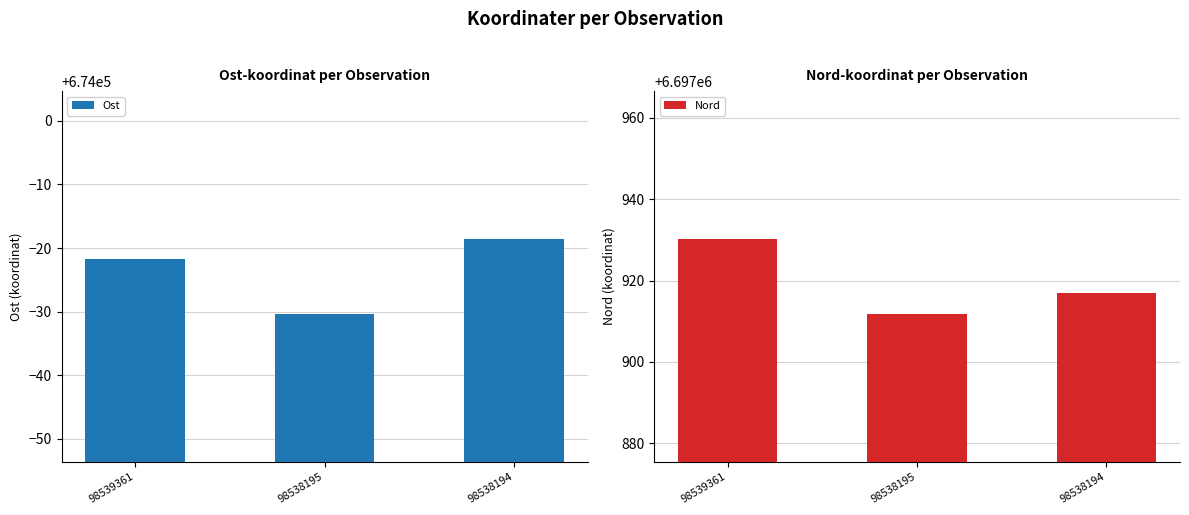

List the series in order of their peak value, highest first.

Nord, Ost